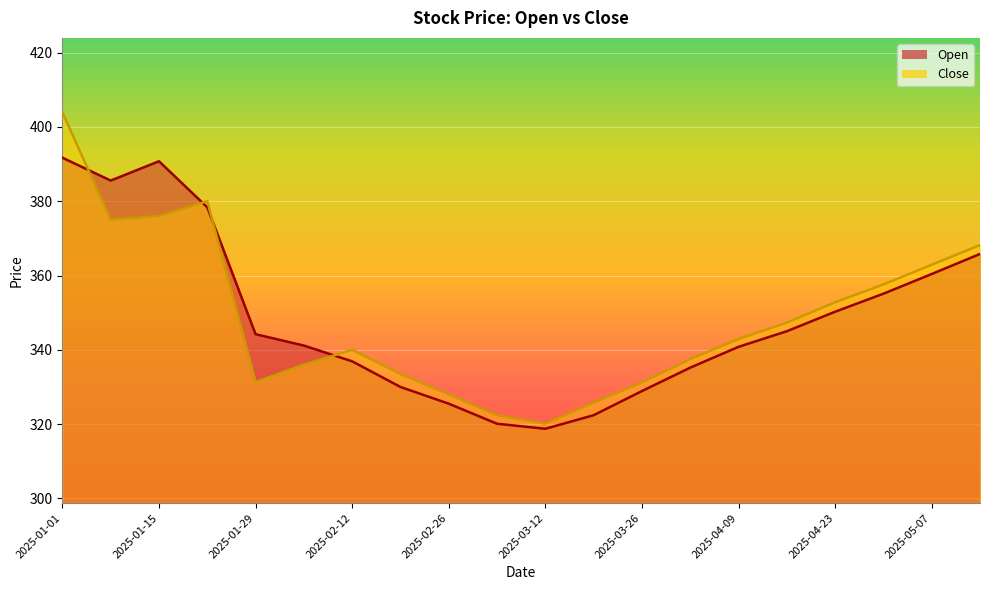

How many values in the Open series are below 344?

10